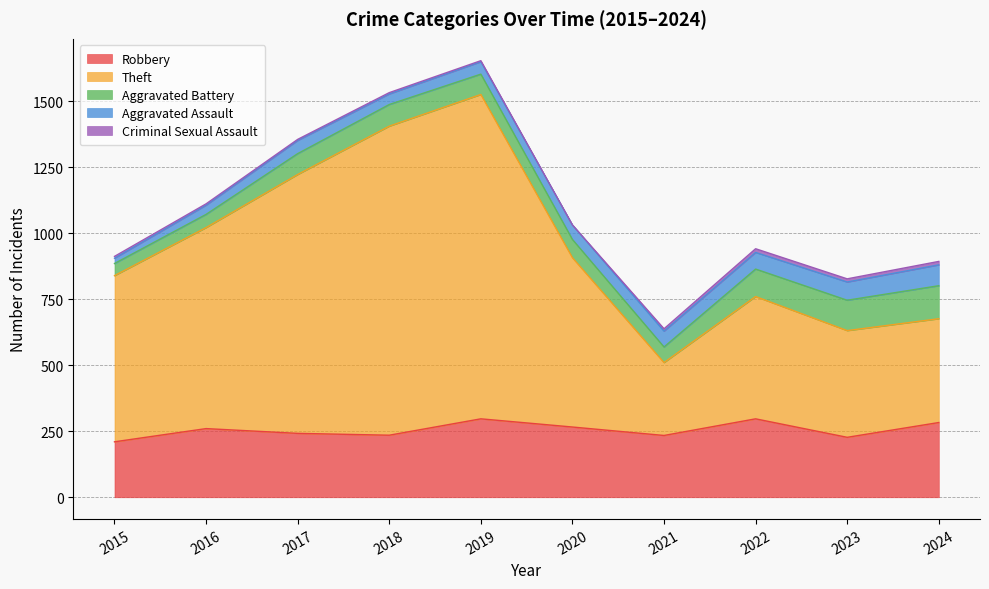

What is the difference between the second highest and second lowest values in the Aggravated Assault series?

34